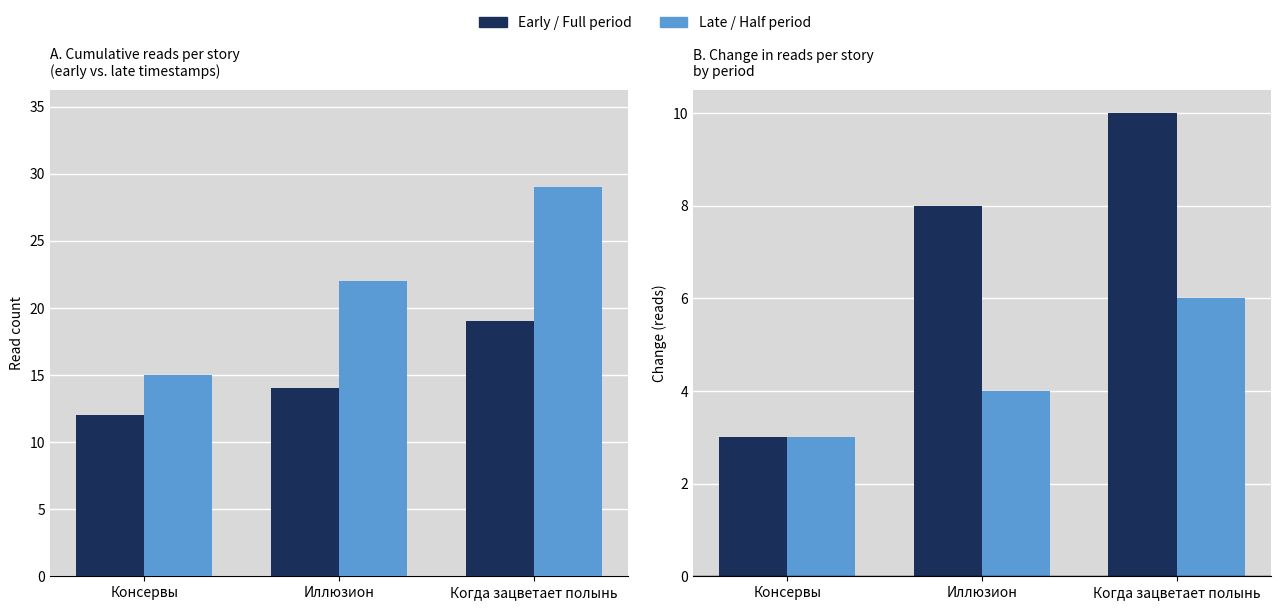

What is the average value of the 13.04→15.04 change series?

4